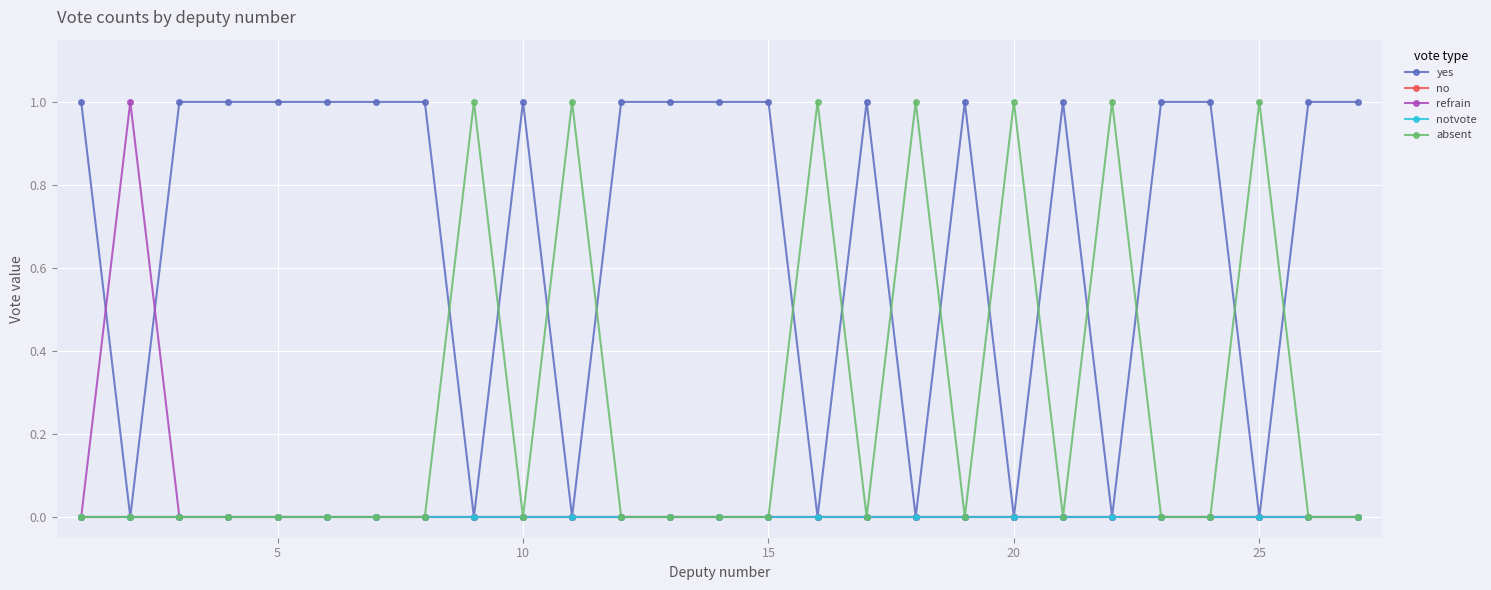

At which category does the chart reach its minimum across all series?

5